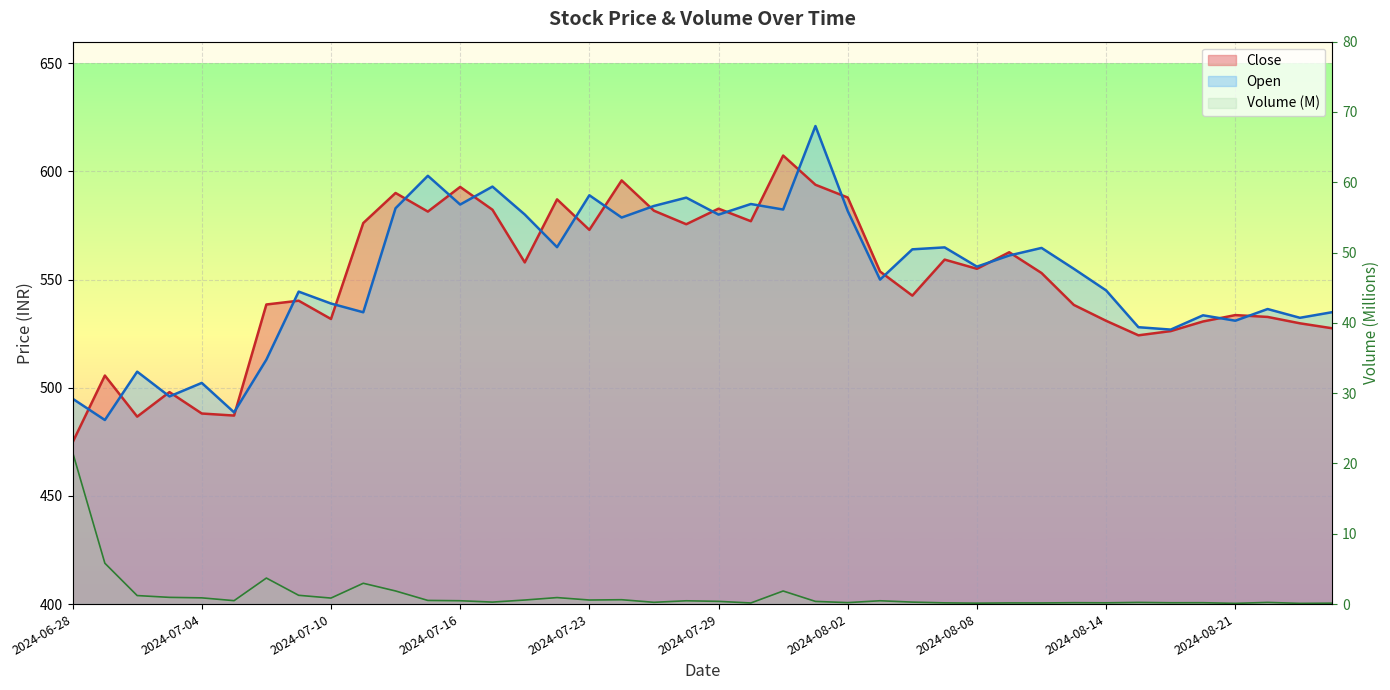

What is the spread (max minus min) of values at 2024-08-21?

2.6